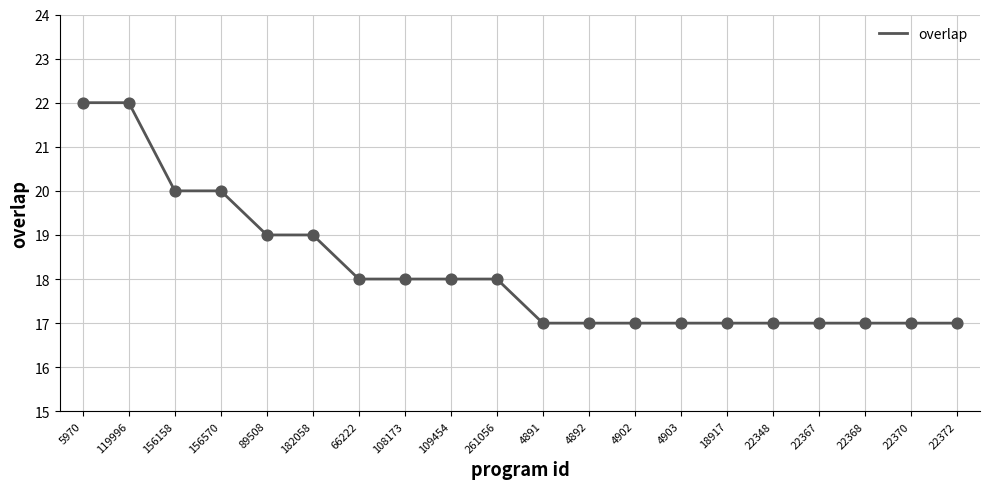

Which has a higher value, 182058 or 156158?

156158